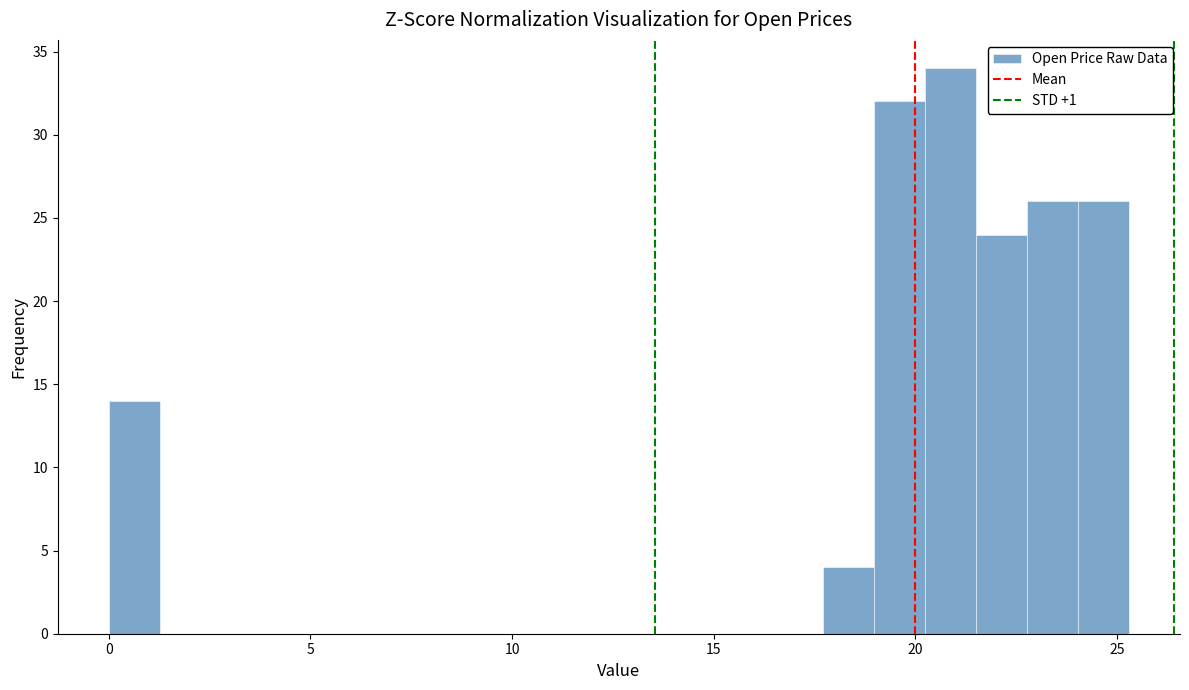

Read against the x-axis, roughly where is the centre of the tallest bar?

21.0